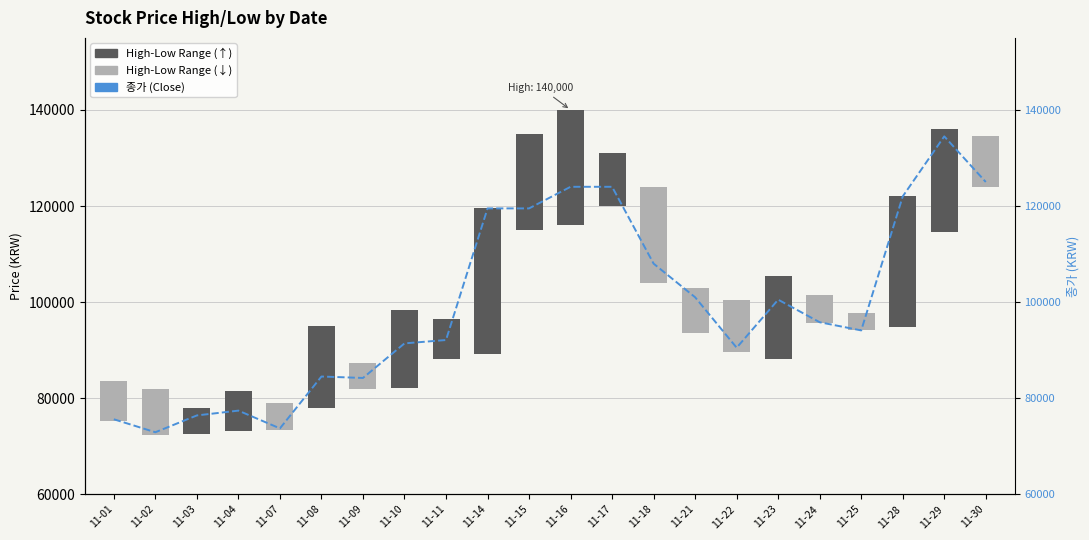

Is it true that the value at 11-07 is 15749?

False